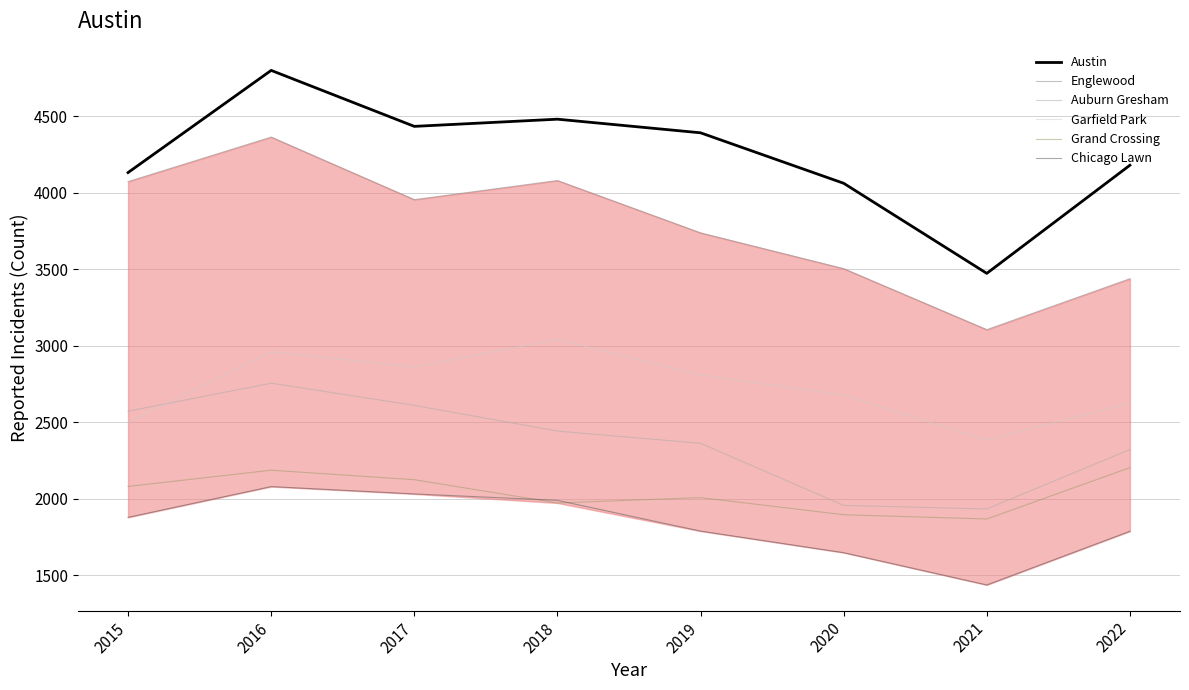

At how many categories does at least one series exceed 4429?

3